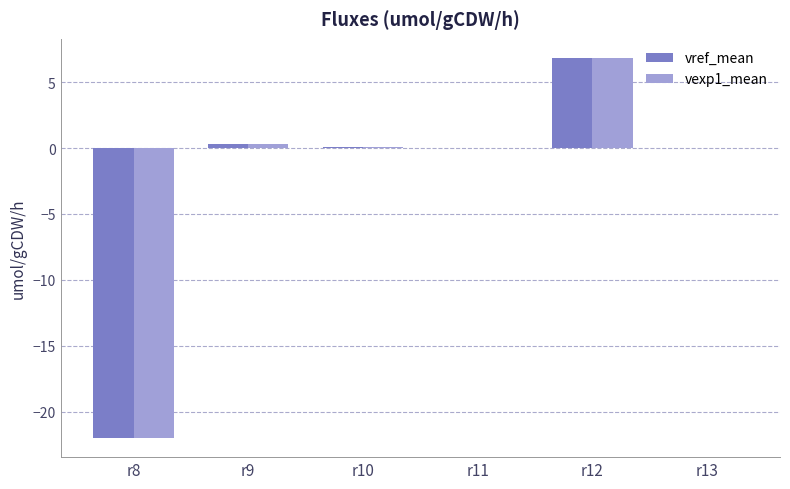

At which category is the sum across all series the highest?

r12